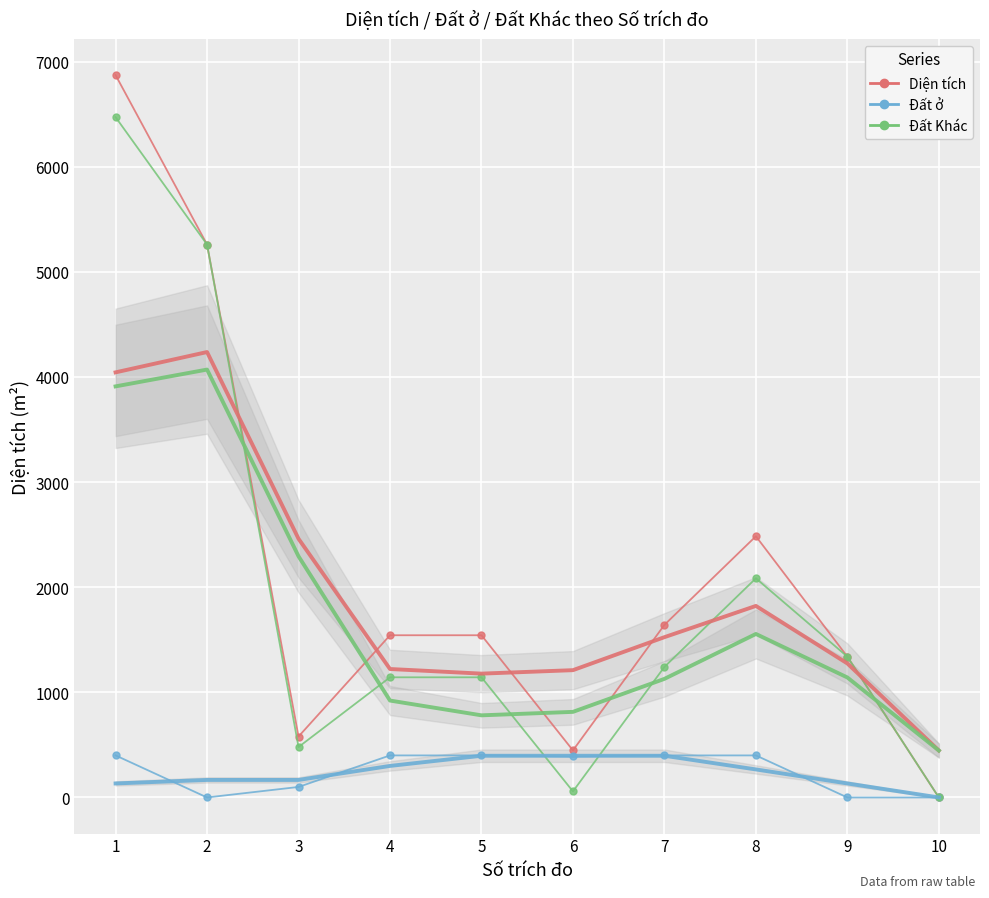

At which category is the sum across all series the highest?

1